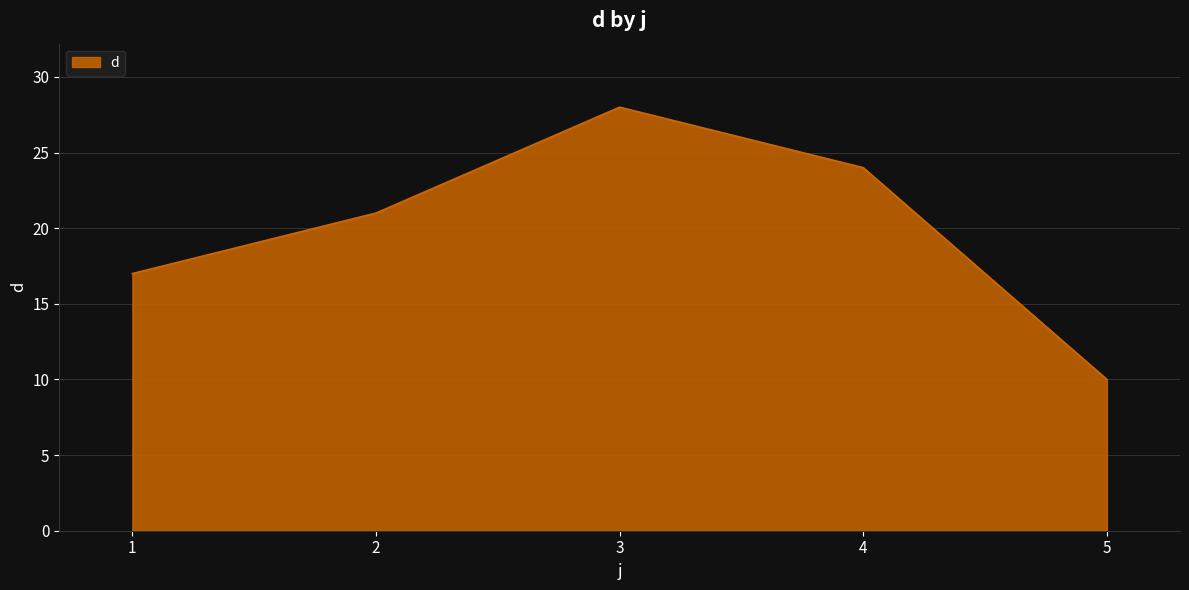

Reading left to right, transcribe all the data shown in this chart.

17	21	28	24	10